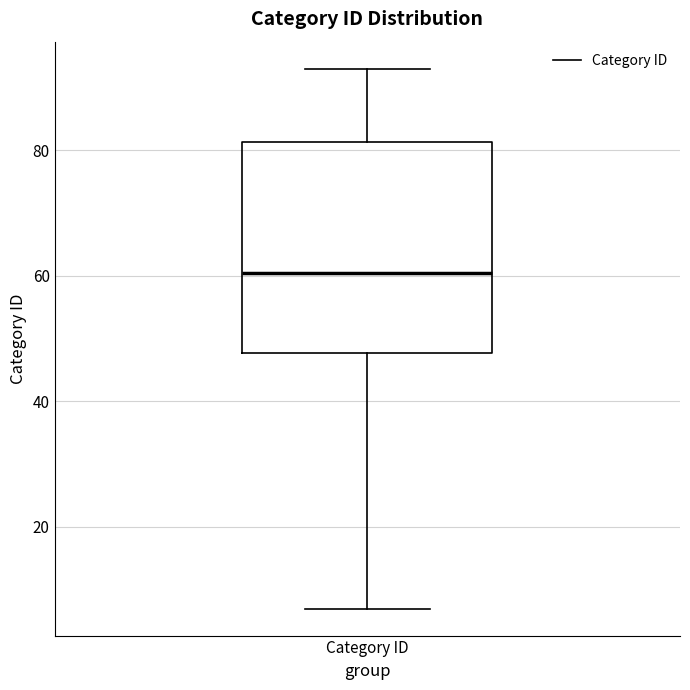

Transcribe this box plot: give where the median line is, the range the box spans, and where the two whiskers end, as read against the y-axis. The values are not printed on the chart, so give them approximately, as read against the axis.

median 60, box 48 to 82, whiskers 8 to 94